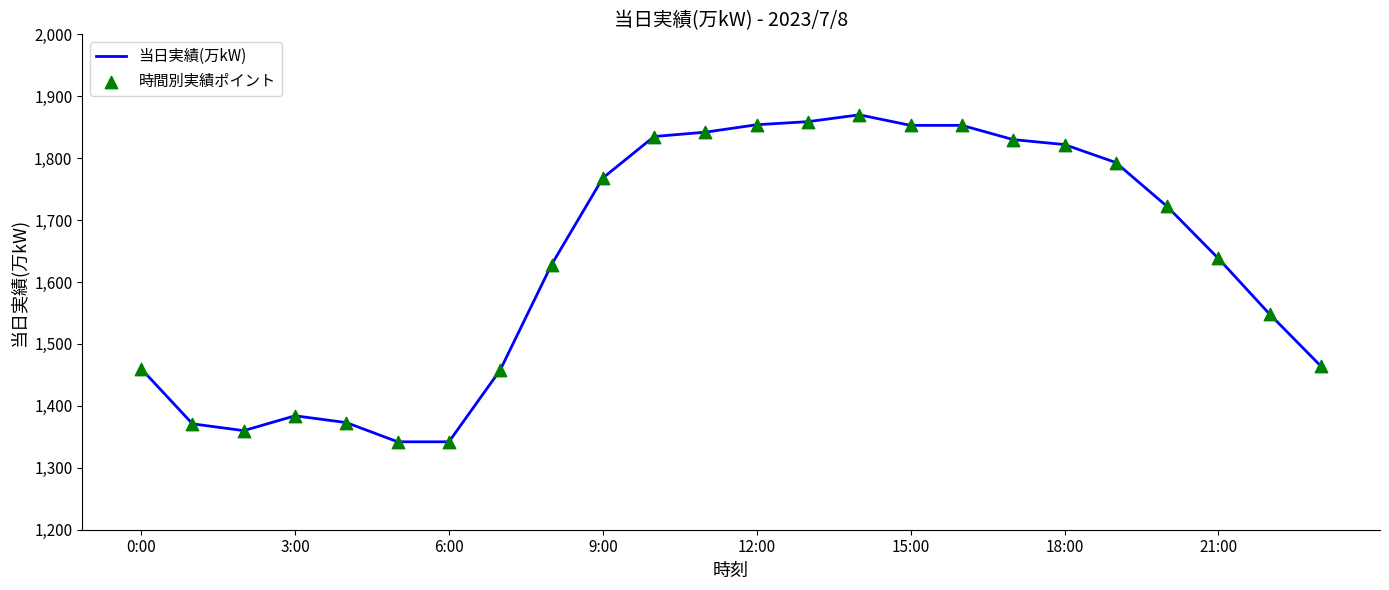

What is the smallest value displayed?

1342